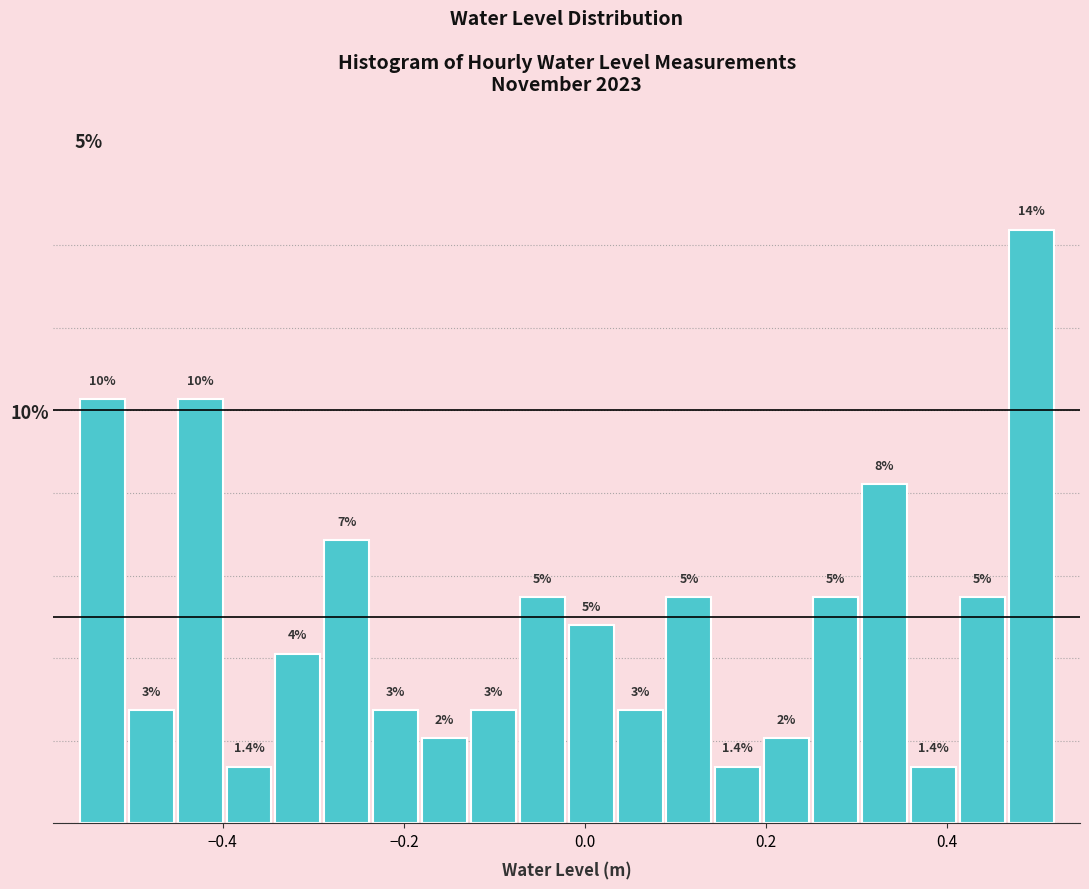

Around what value on the x-axis is the tallest bar? Give the approximate position of its centre, as read against the axis.

0.50